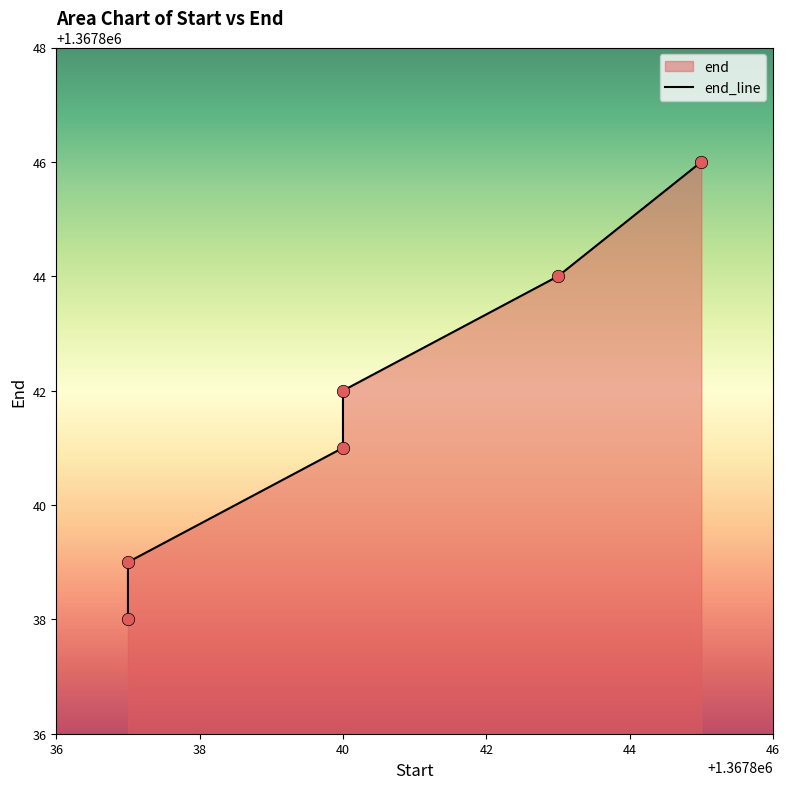

What is the ratio of the value at 38 to the value at 40?

1.0